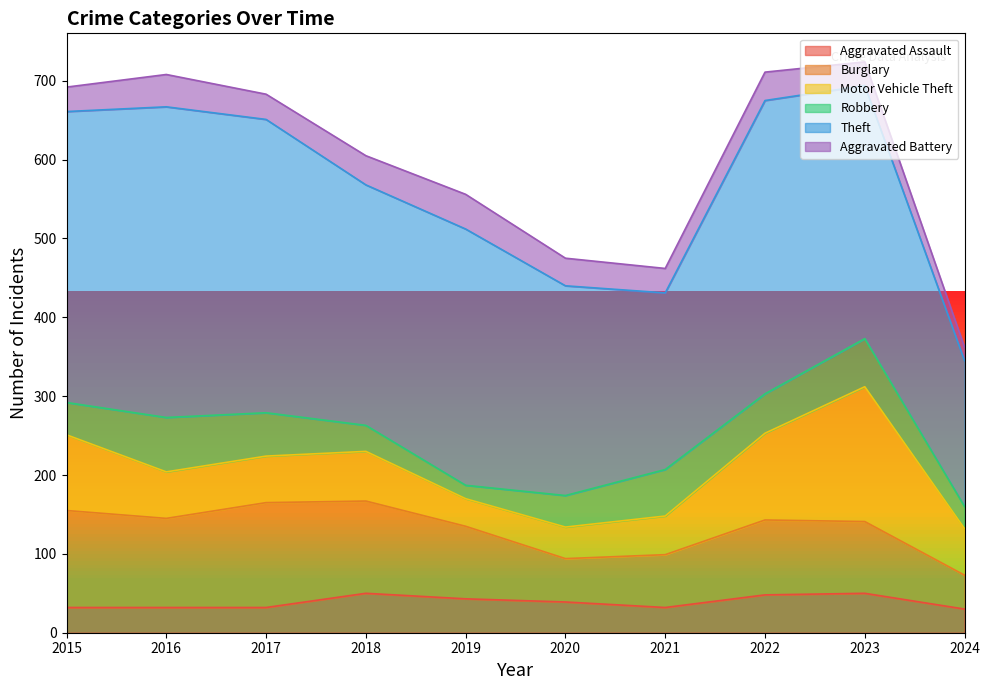

What are all the series names shown in the legend?

Aggravated Assault, Burglary, Motor Vehicle Theft, Robbery, Theft, Aggravated Battery